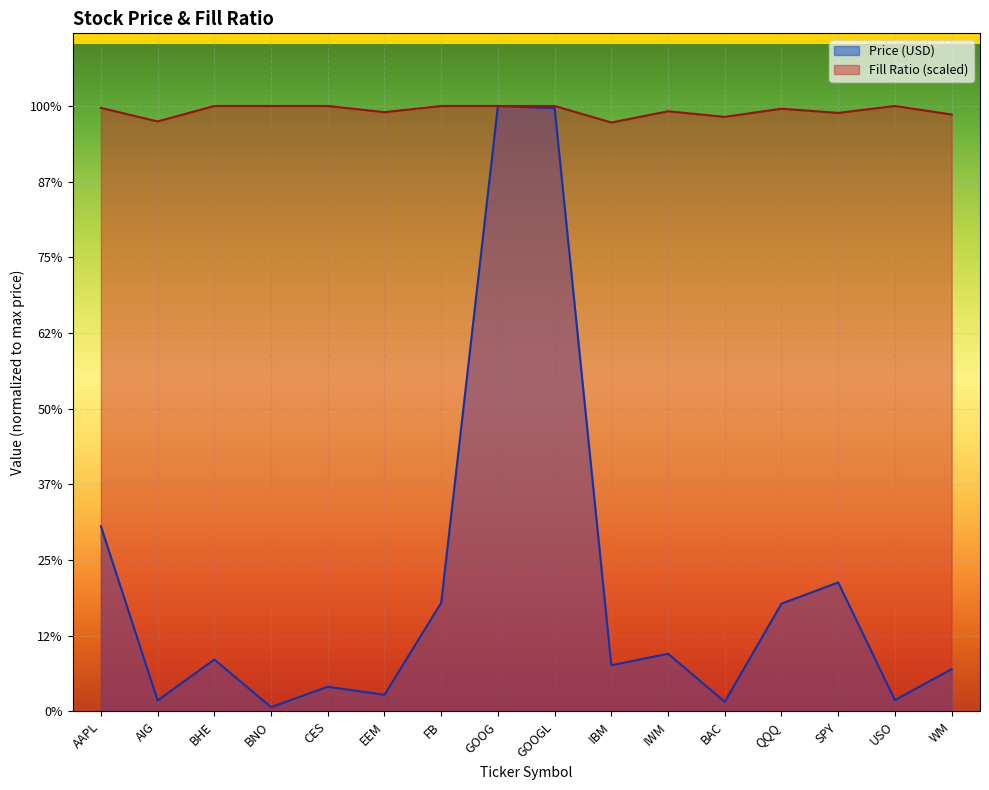

How many categories are shown in the chart?

16